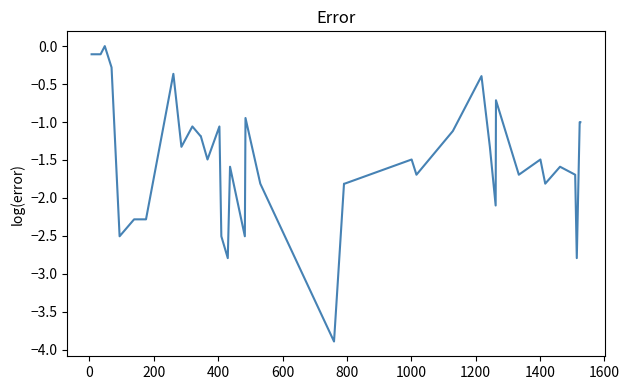

What is the smallest value displayed?

-3.9